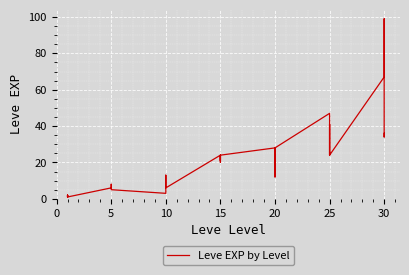

Which has a higher value, 15 or 5?

15